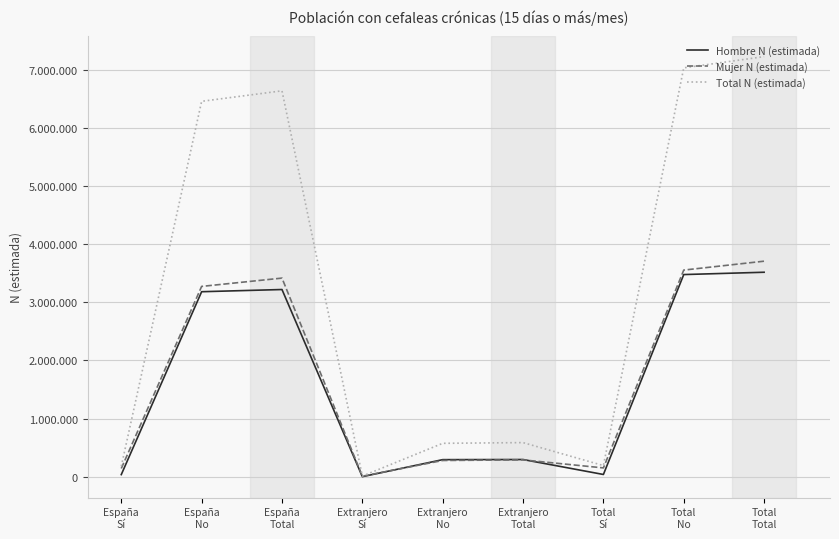

Reading left to right, what are all the values shown in this chart?

Hombre N (estimada): España
Sí=37772	España
No=3181894	España
Total=3219666	Extranjero
Sí=2136	Extranjero
No=294891	Extranjero
Total=297027	Total
Sí=39908	Total
No=3476784	Total
Total=3516692
Mujer N (estimada): España
Sí=142756	España
No=3273215	España
Total=3415971	Extranjero
Sí=10177	Extranjero
No=280653	Extranjero
Total=290830	Total
Sí=152933	Total
No=3553868	Total
Total=3706801
Total N (estimada): España
Sí=180528	España
No=6455109	España
Total=6635637	Extranjero
Sí=12313	Extranjero
No=575544	Extranjero
Total=587857	Total
Sí=192841	Total
No=7030653	Total
Total=7223494